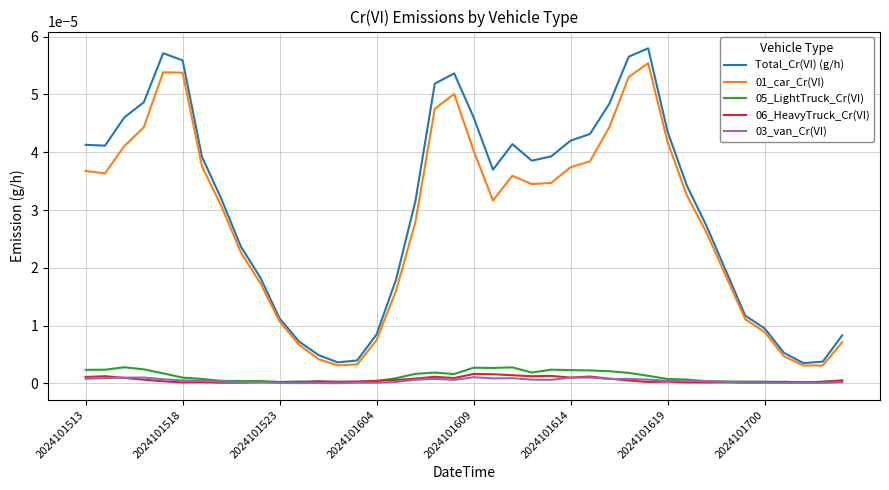

True or false: 03_van_Cr(VI) and Total_Cr(VI) (g/h) intersect in this chart.

False